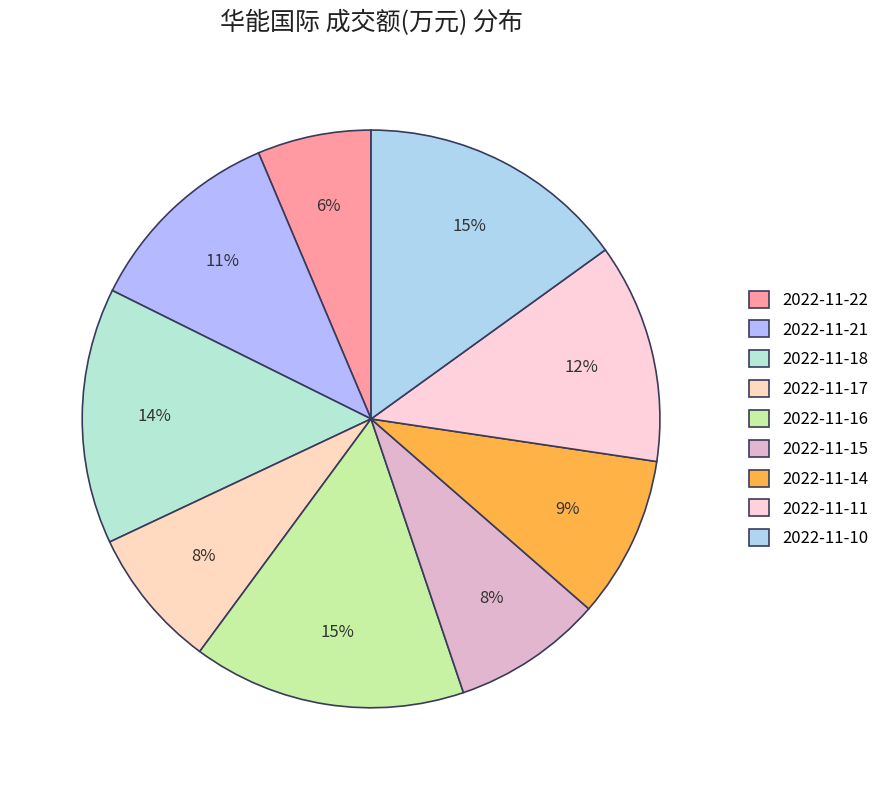

How many slices are in this pie chart?

9